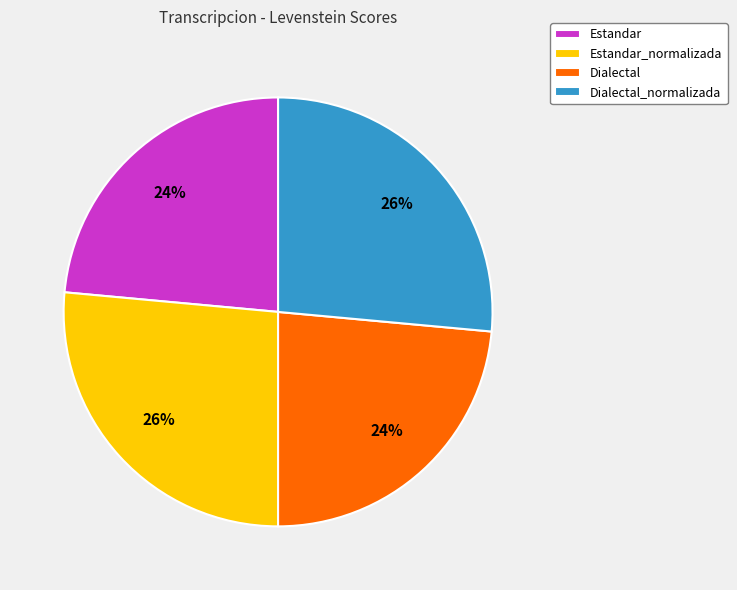

To the nearest percent, what percentage of the pie is Dialectal_normalizada?

26%